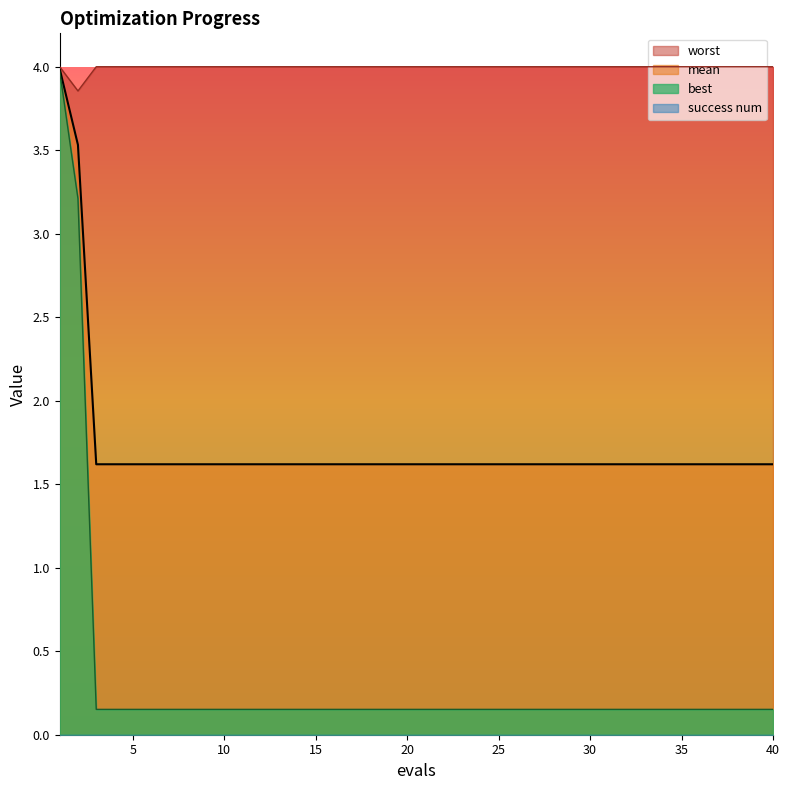

Which category has the highest value in the worst series?

1